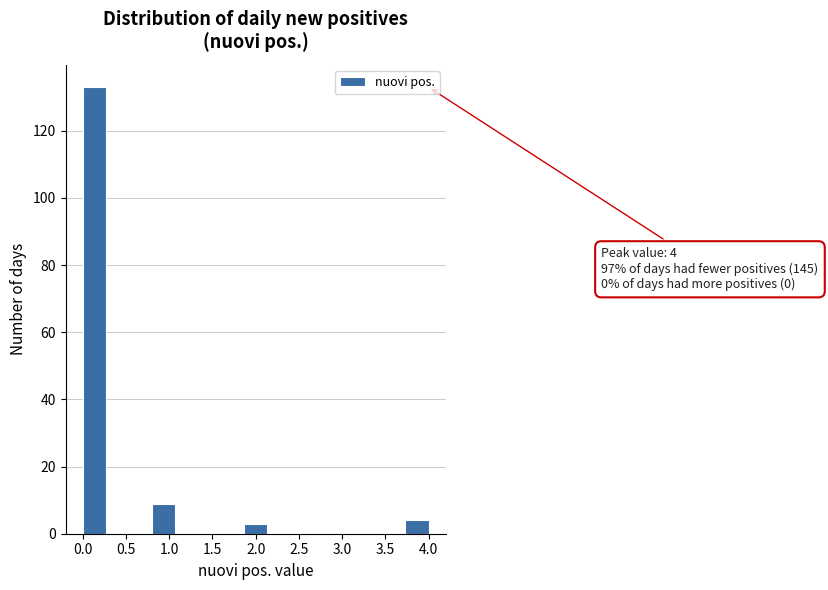

Which range on the x-axis has the tallest bar?

0.00 to 0.25